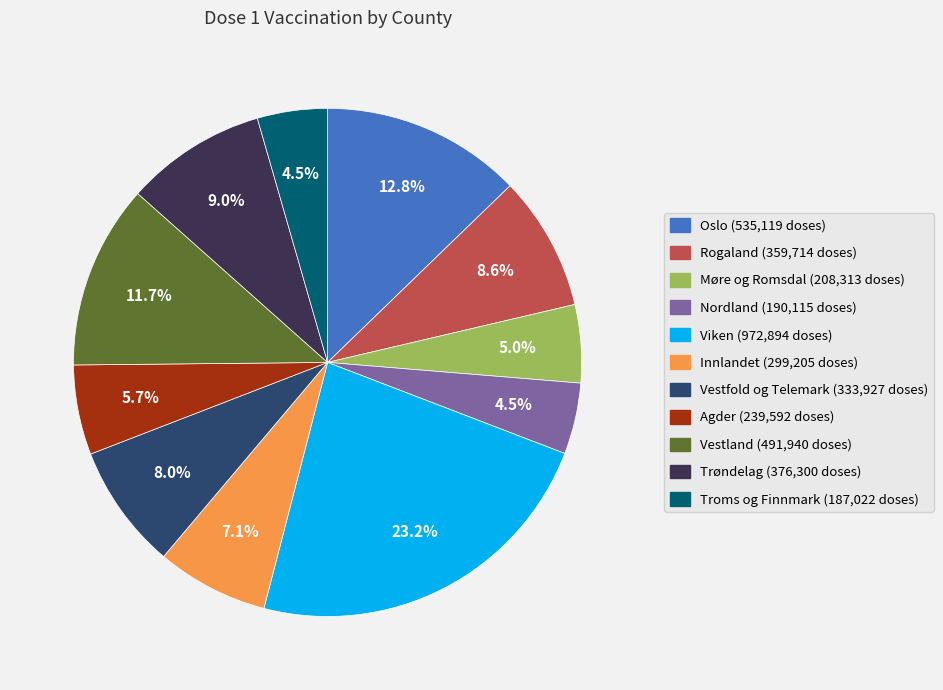

What portion of the pie excludes Agder?

94.3%